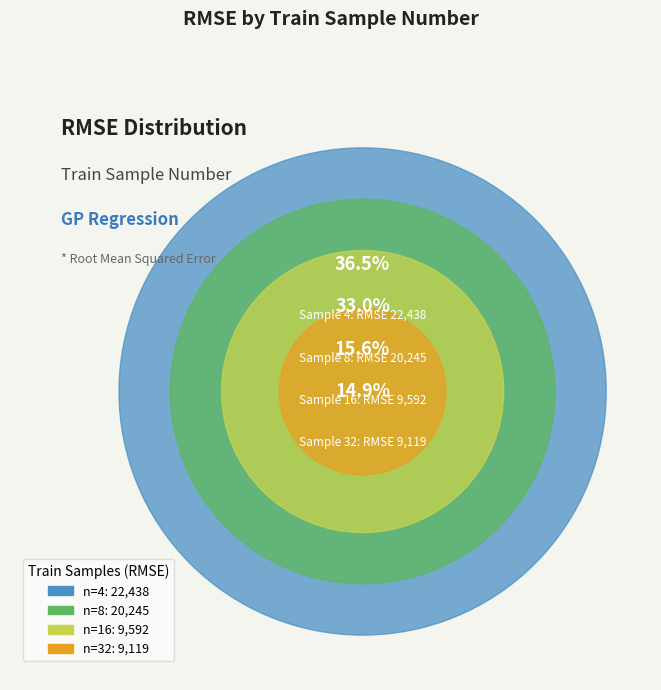

How many segments does this pie chart have?

4